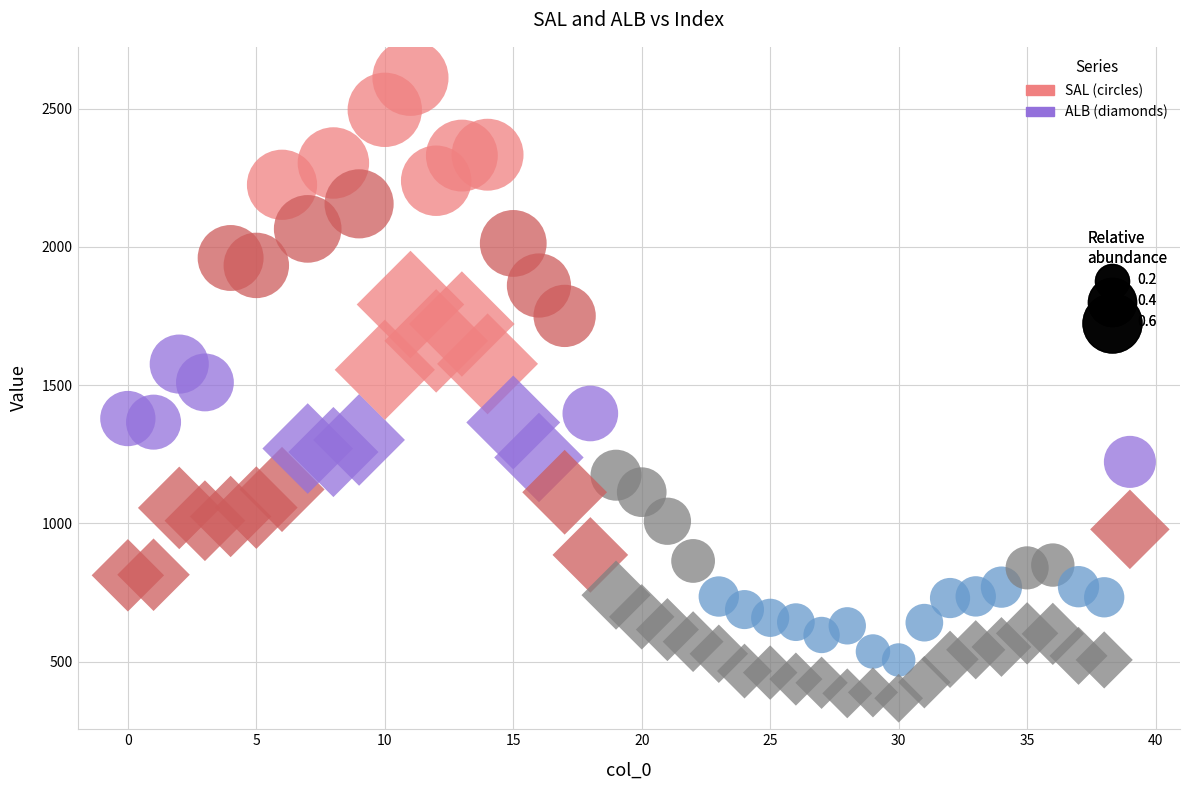

Across all data points, what is the range of Y values (max minus min)?

2243.3